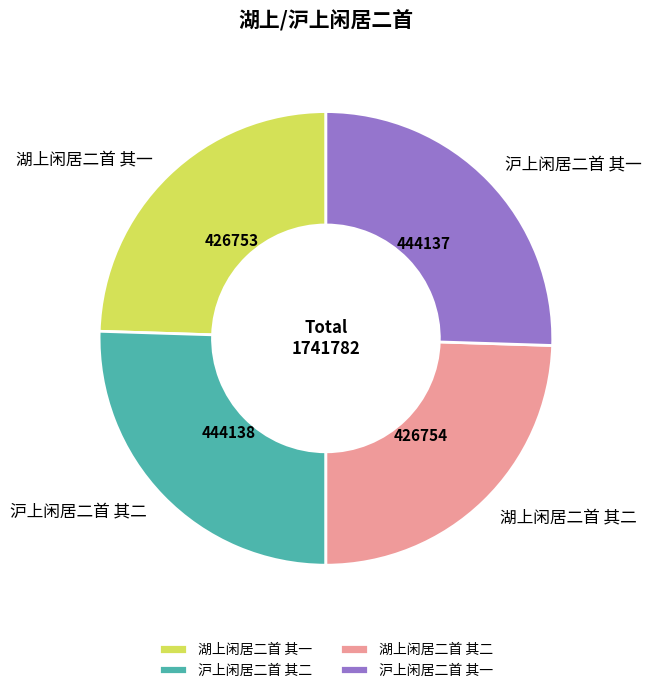

Is it true that 沪上闲居二首 其二 is 14% of the pie?

False